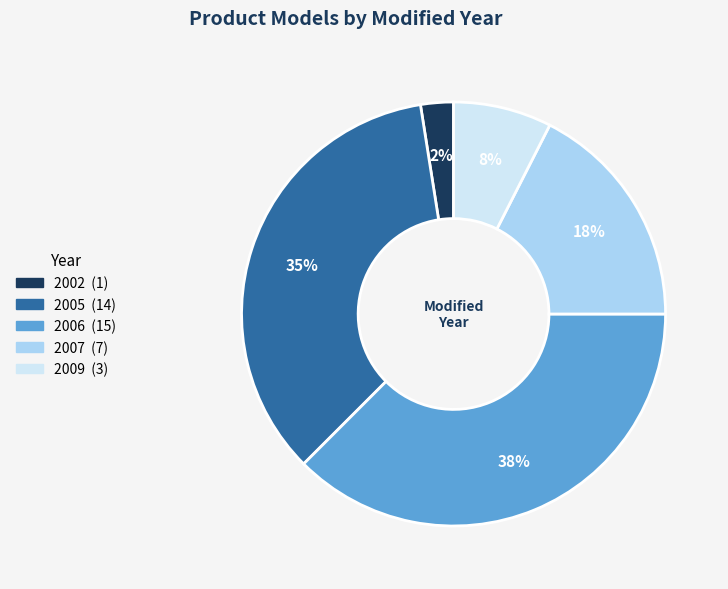

True or false: 2002 accounts for 17% of the total.

False